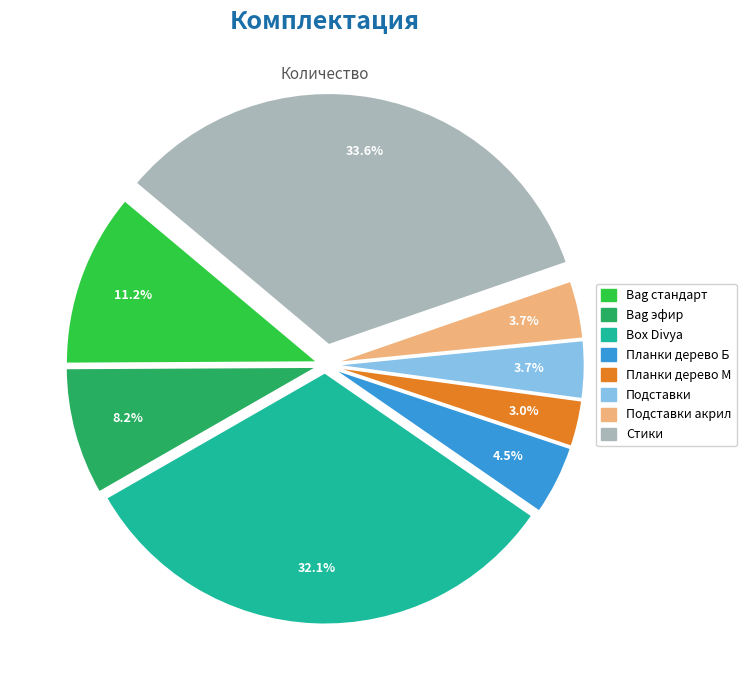

Is there a majority slice in this chart?

No